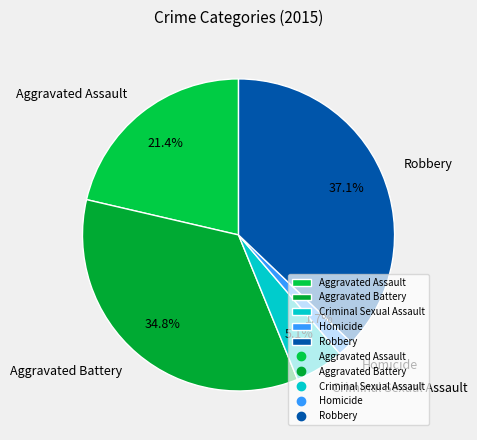

To the nearest percent, what is the difference between the Robbery and Aggravated Battery slice percentages?

2%